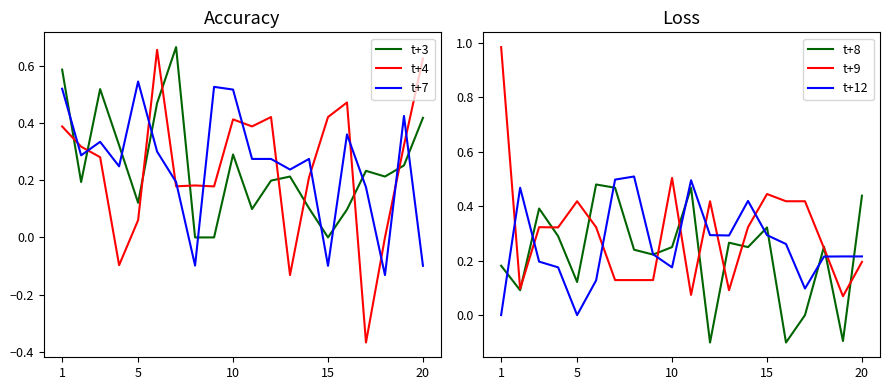

True or false: t+12 and t+9 cross at least once.

True